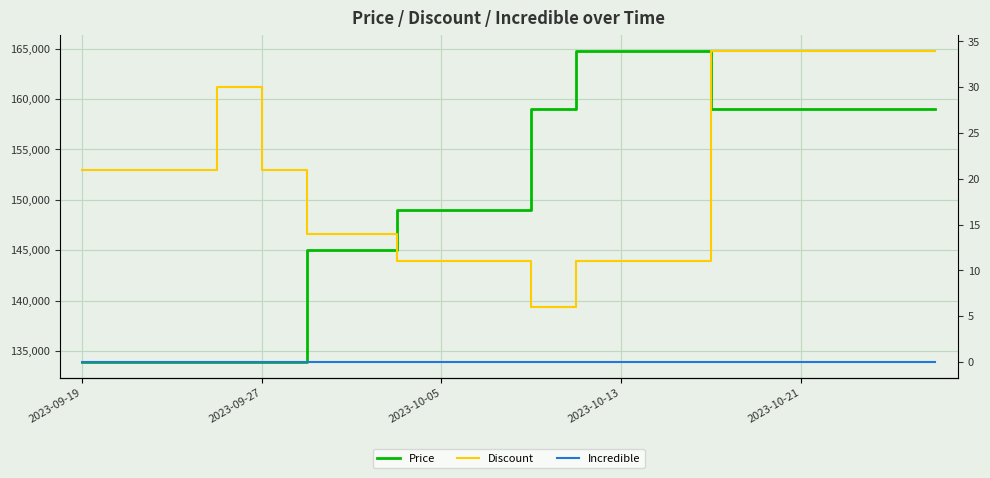

Rank the series at 10 from highest to lowest value.

Price, Discount, Incredible